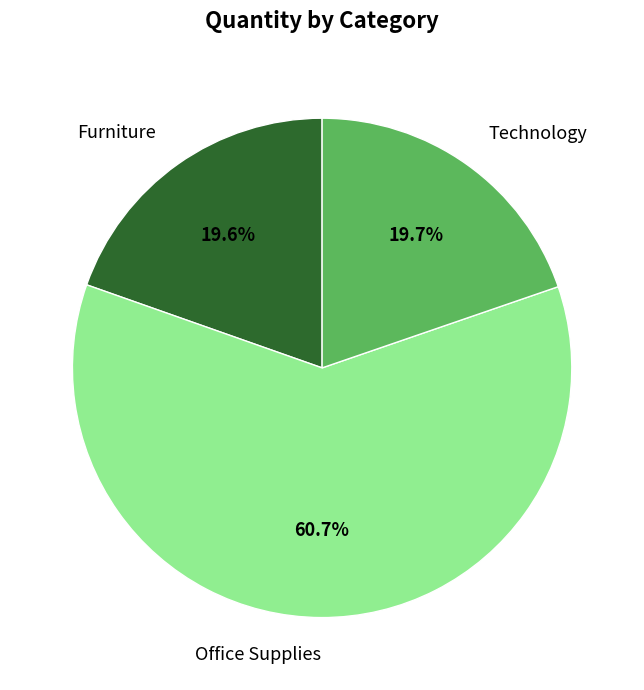

What is the largest slice in the pie chart?

Office Supplies